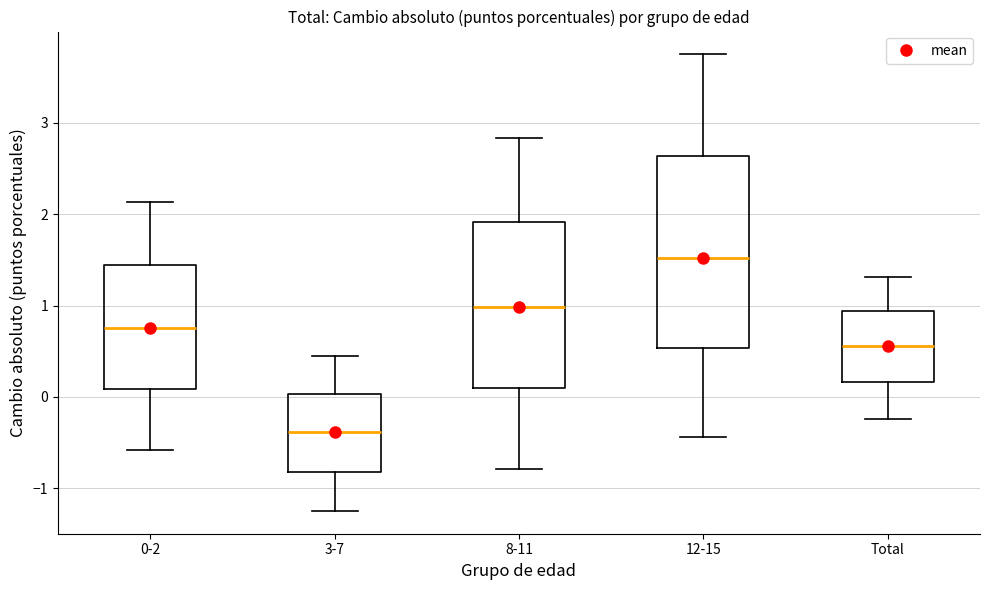

Reading left to right, transcribe this box plot: for each box, give where its median line is, the range the box spans, and where its two whiskers end, as read against the y-axis. The values are not printed on the chart, so give them approximately, as read against the axis.

0-2: median 0.8, box 0.1 to 1.4, whiskers -0.6 to 2.1
3-7: median -0.4, box -0.8 to 0.0, whiskers -1.2 to 0.4
8-11: median 1.0, box 0.1 to 1.9, whiskers -0.8 to 2.8
12-15: median 1.5, box 0.5 to 2.6, whiskers -0.4 to 3.7
Total: median 0.6, box 0.2 to 0.9, whiskers -0.2 to 1.3